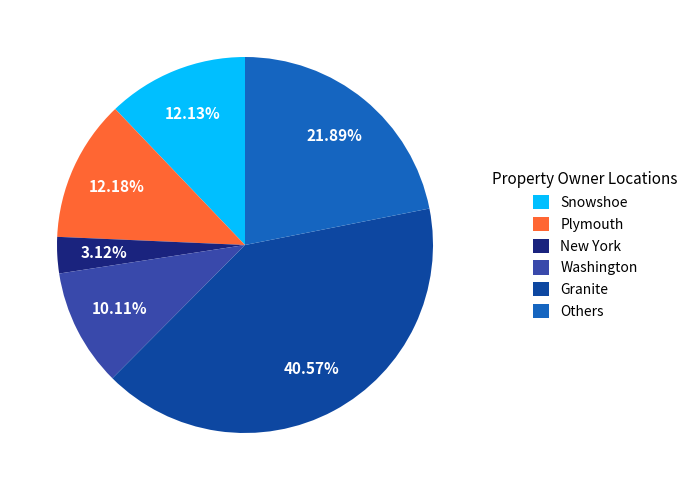

Is the sum of Granite and Washington greater than half?

Yes